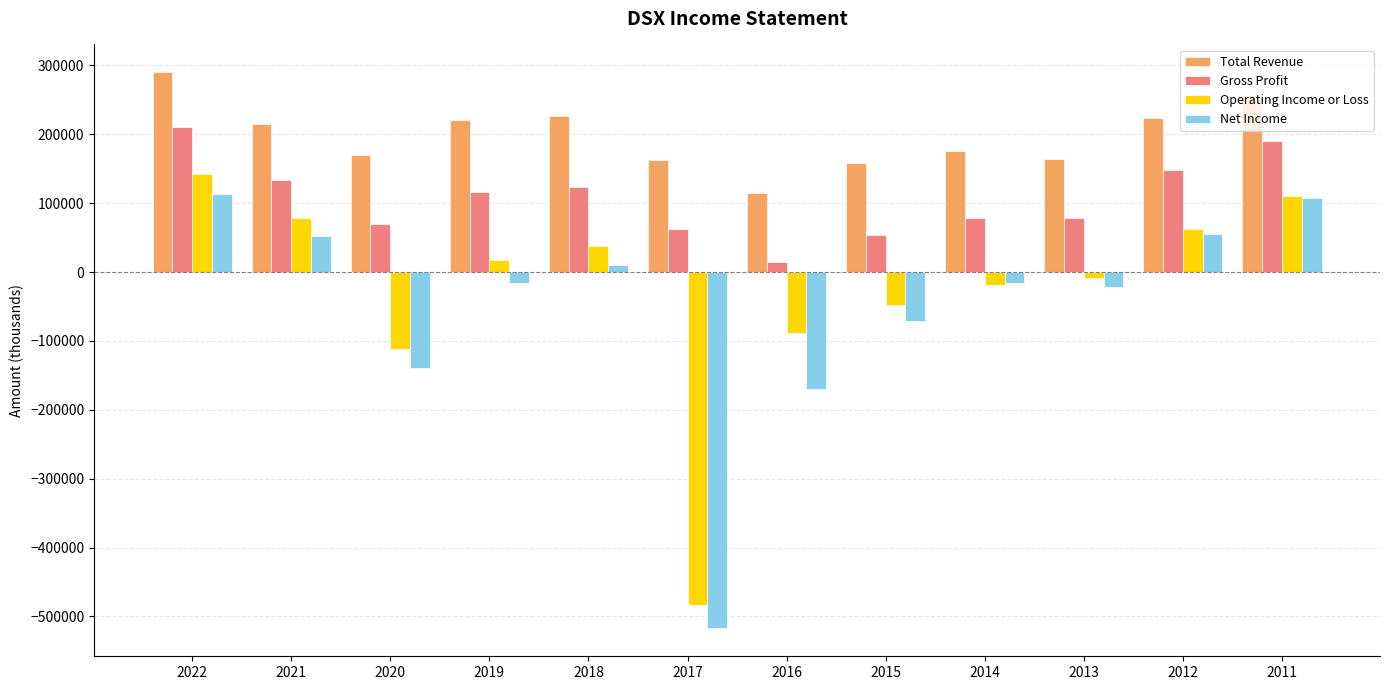

What is the average value of the Total Revenue series?

197900